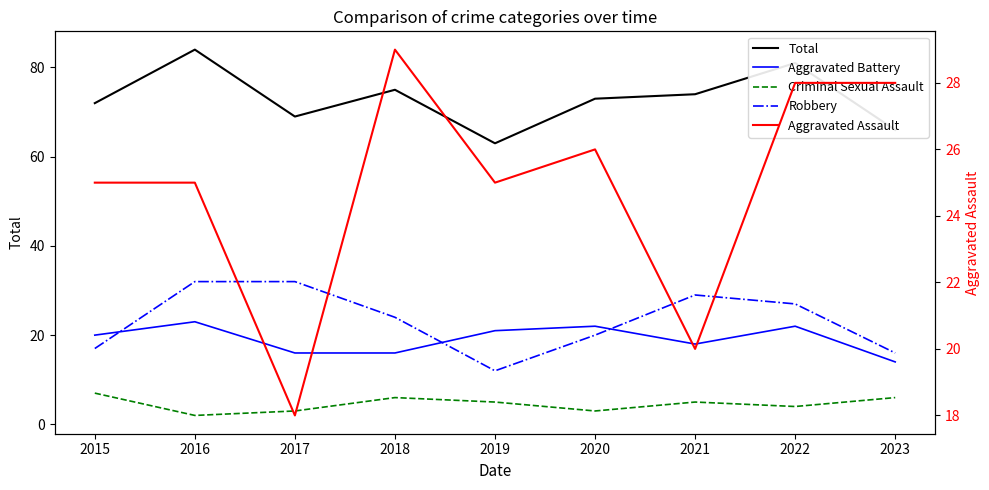

True or false: Aggravated Assault has a value of 42 at 2022.

False